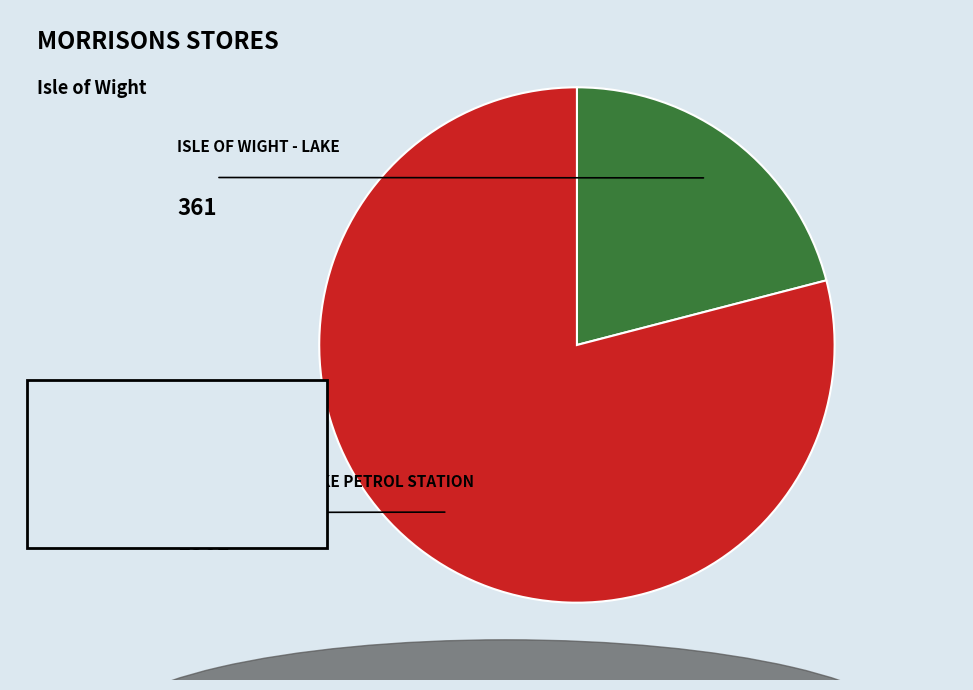

Is there any slice that represents more than half of the pie?

Yes